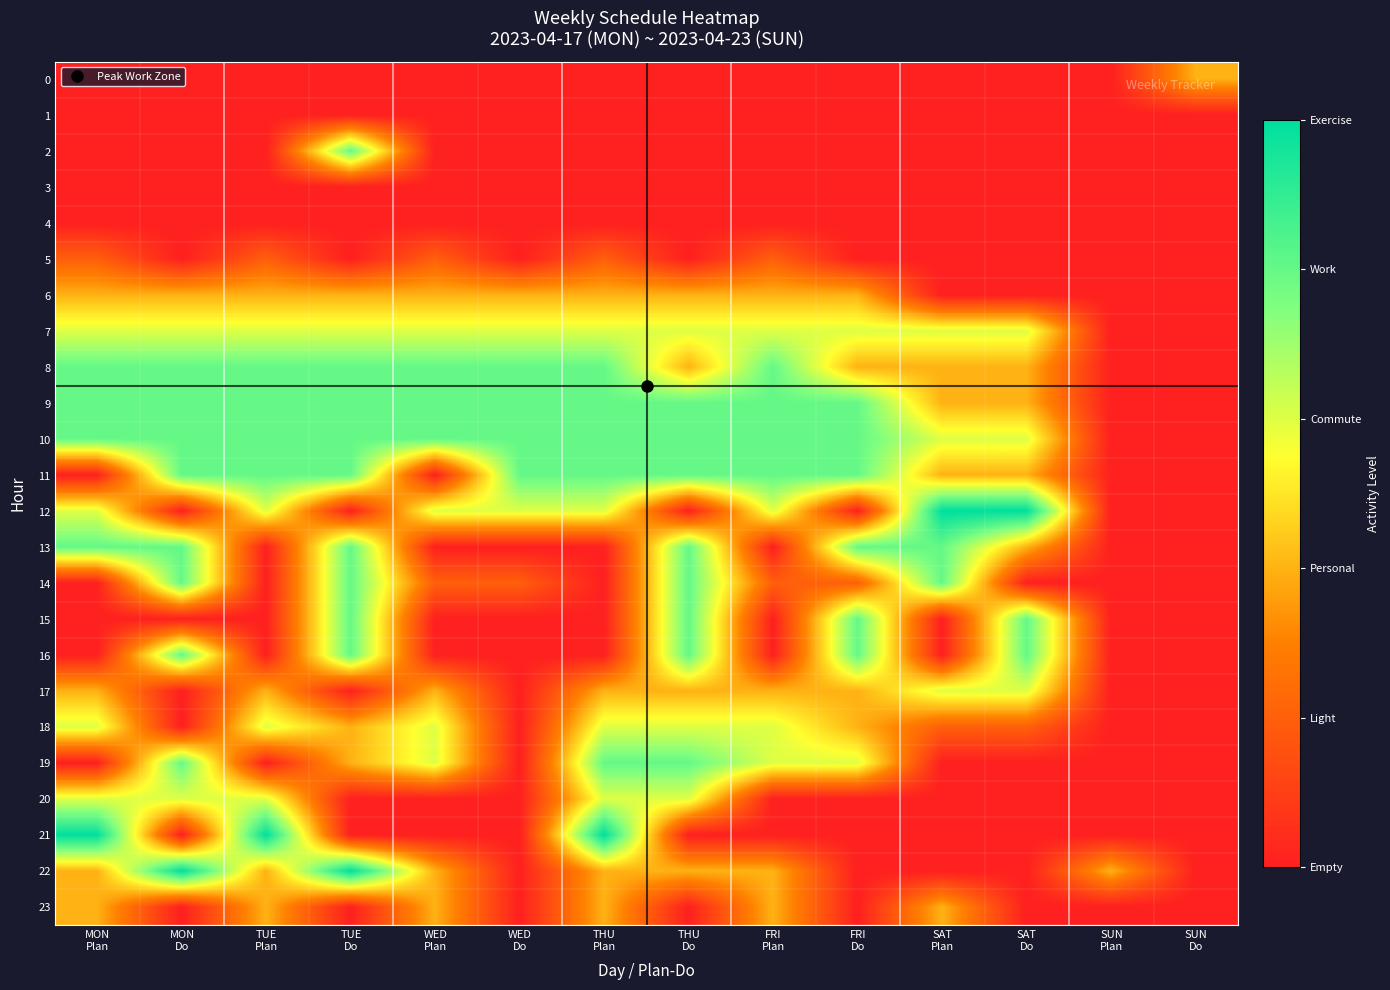

What is the difference between the highest and lowest values at SUN
Plan?

2